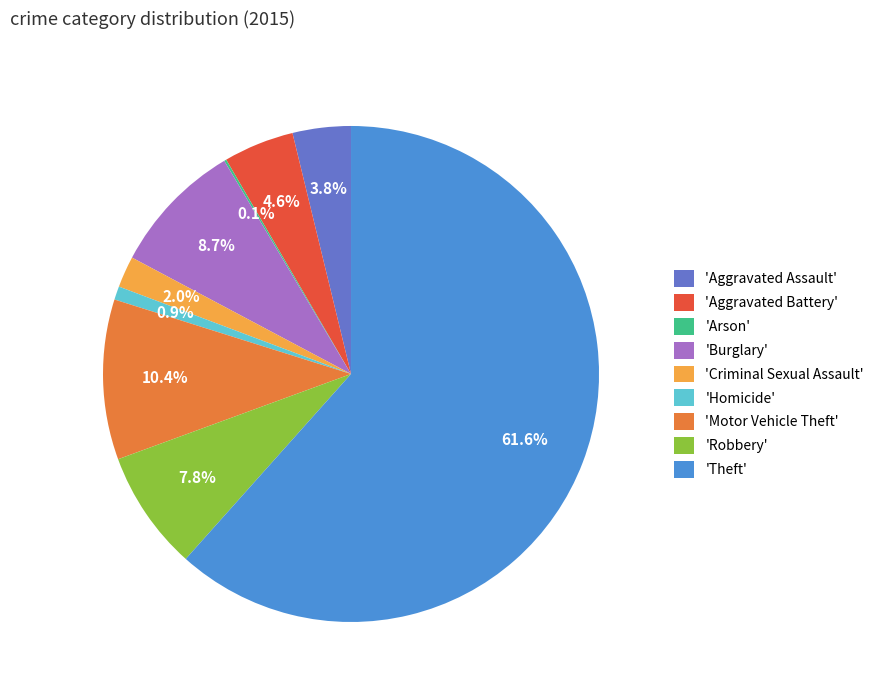

Which has a higher value, 'Aggravated Assault' or 'Theft'?

'Theft'